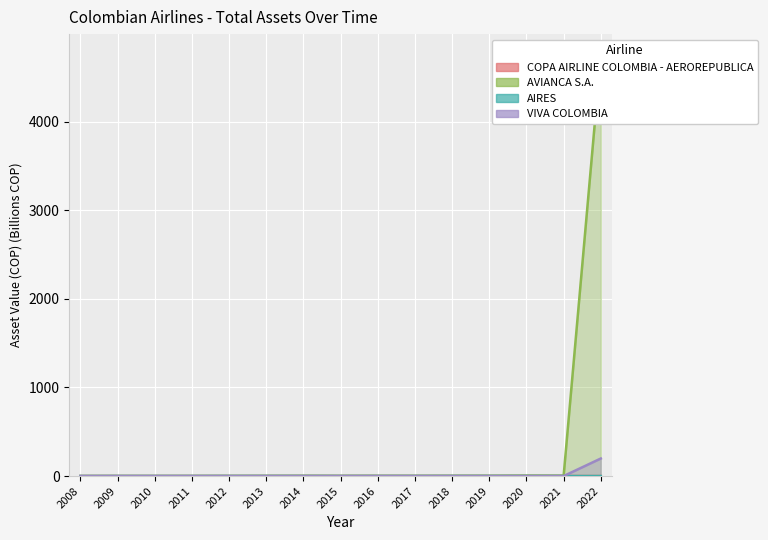

What is the difference between the maximum and minimum values in the COPA AIRLINE COLOMBIA - AEROREPUBLICA series?

0.3